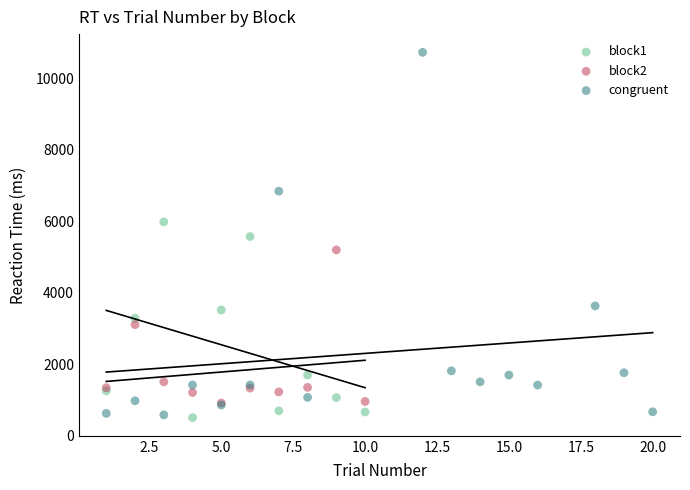

Which series has the widest spread of Y values?

congruent